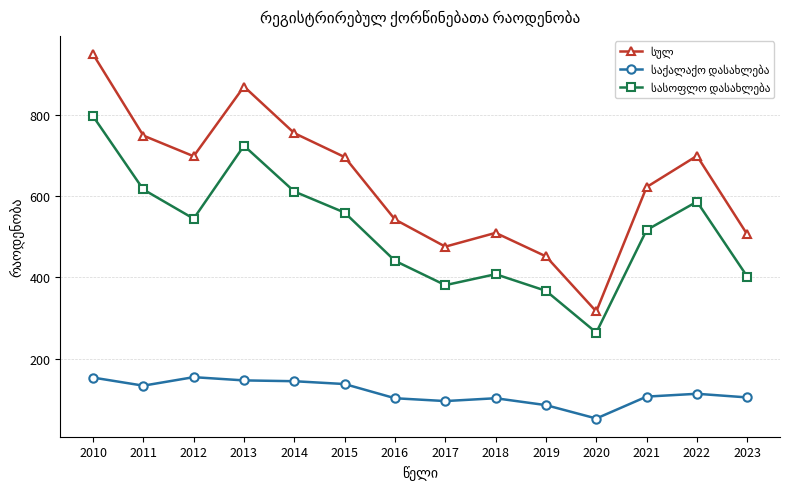

What is the total value across all series at 2021?

1246